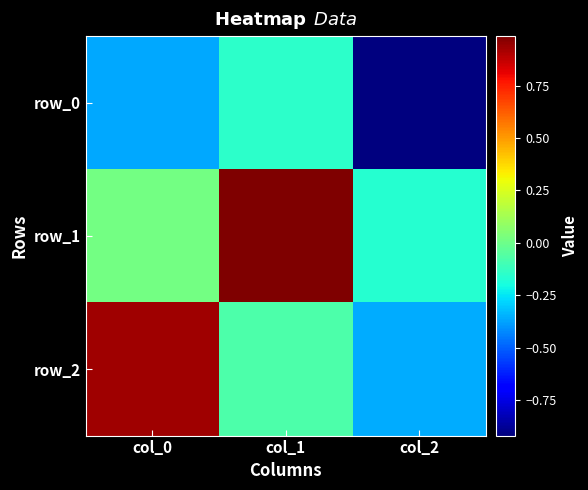

At which category is the sum across all series the highest?

col_1